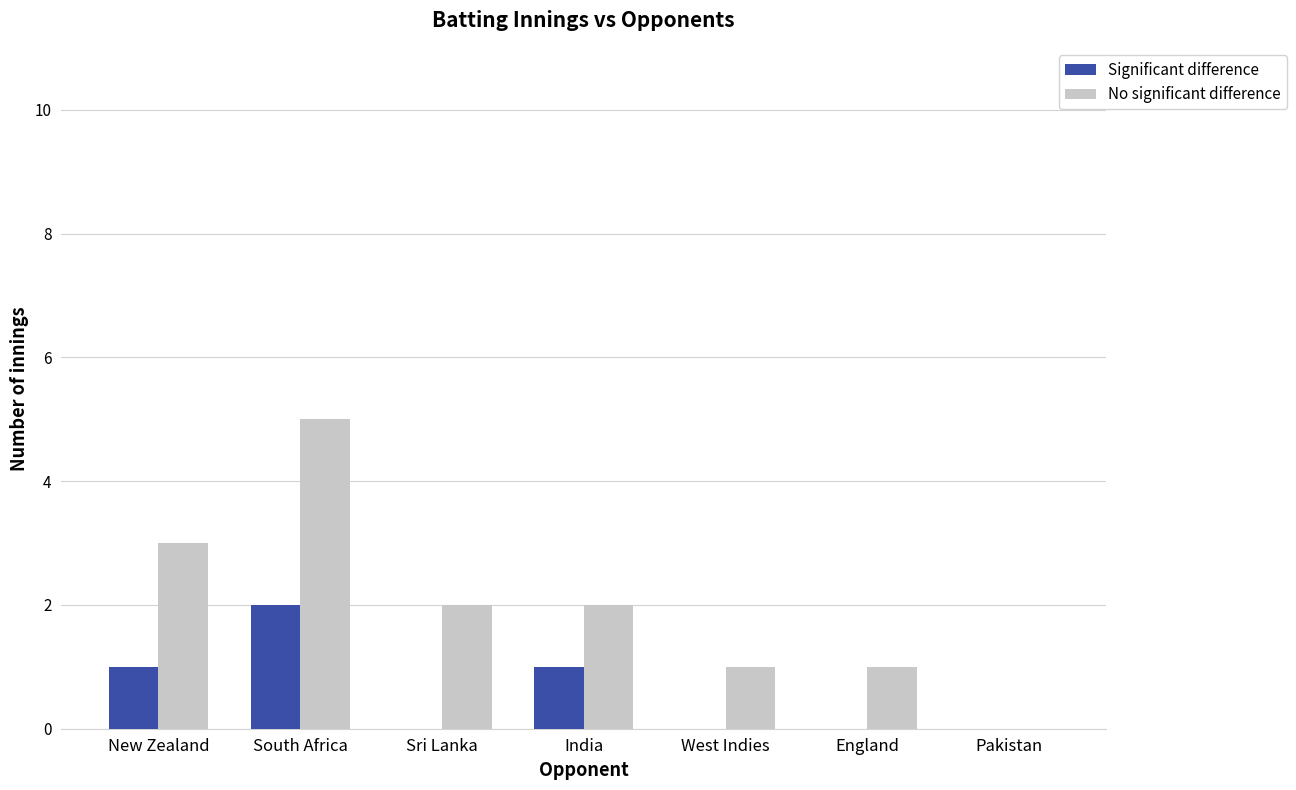

How many No significant difference values are between 1 and 3?

5